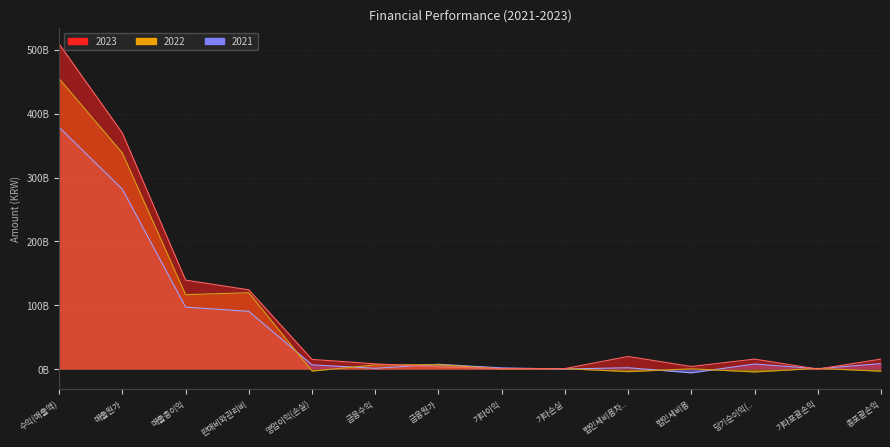

How many data points in 2023 are less than 15688210625?

7